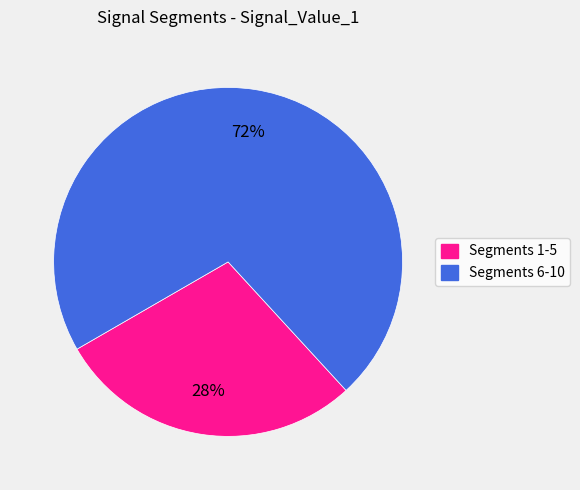

Is it true that Segments 6-10 is 72% of the pie?

True